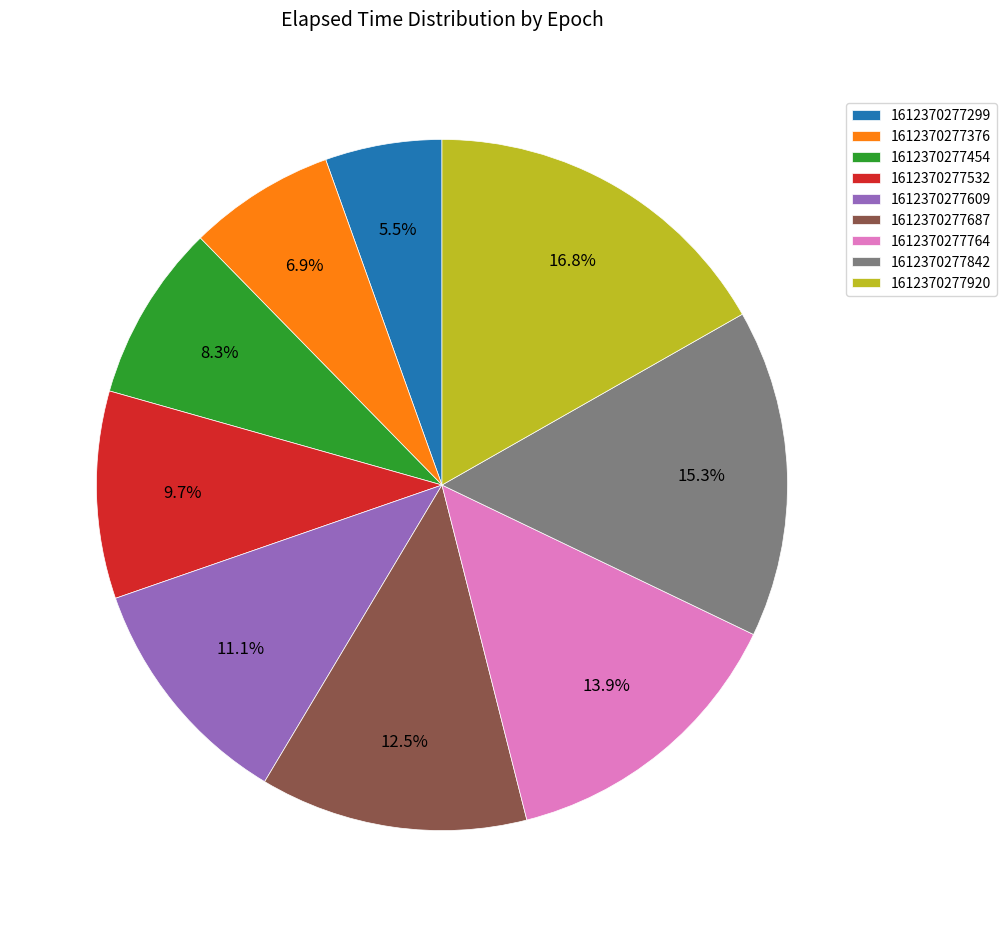

Do 1612370277609 and 1612370277454 together represent more than half of the pie?

No